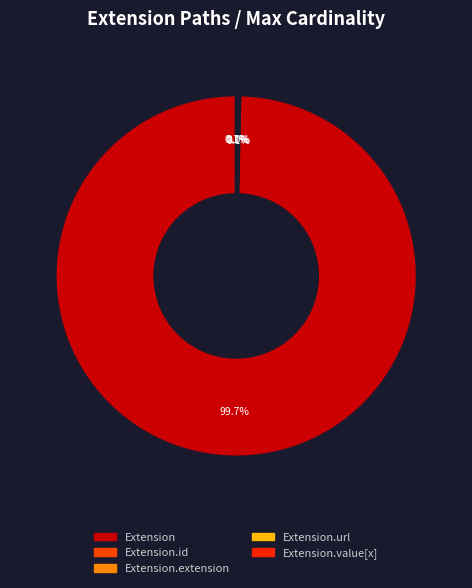

Rank the categories by value from lowest to highest.

Extension.extension, Extension.id, Extension.url, Extension.value[x], Extension